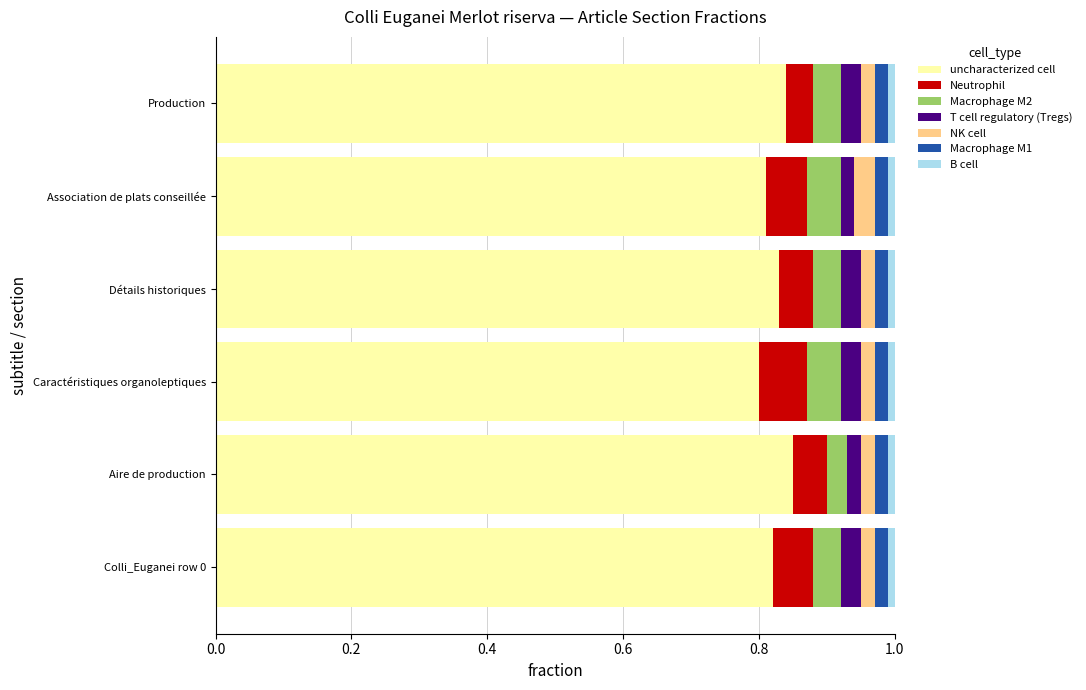

Is it true that uncharacterized cell equals 0.8 at Association de plats conseillée?

True